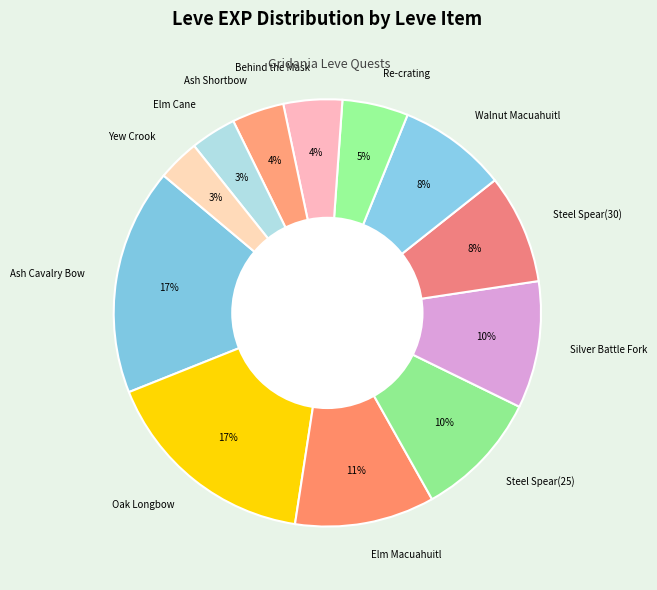

How many segments does this pie chart have?

12